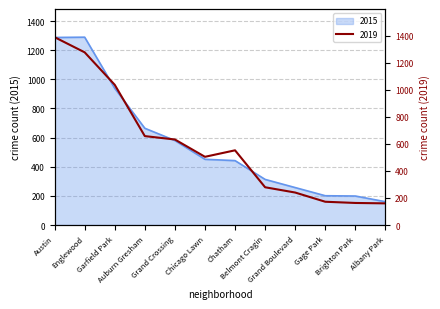

Which label corresponds to the smallest value in the chart?

Albany Park